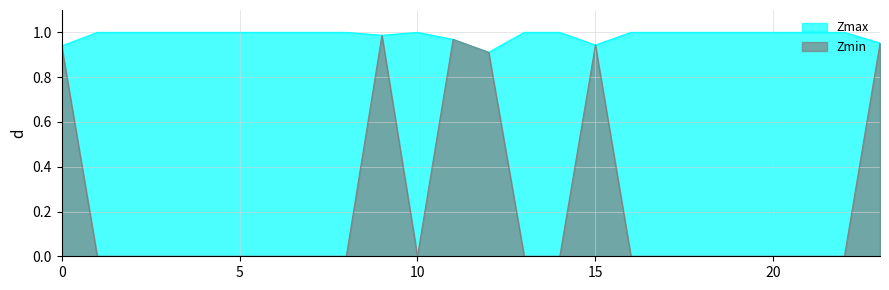

What is the spread (max minus min) of values at 7.0?

1.0